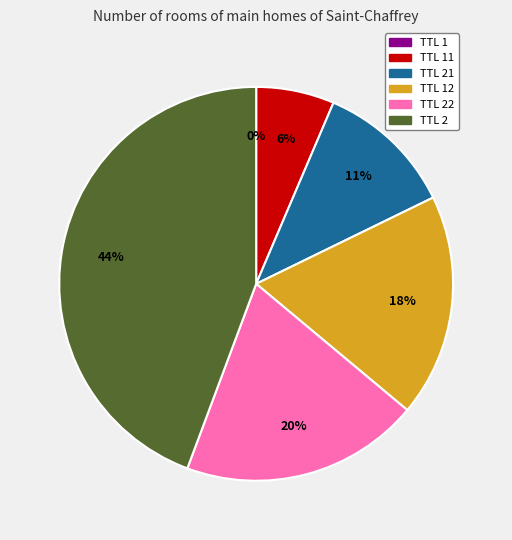

To the nearest percent, what is the difference between the largest and smallest slice percentages?

44%